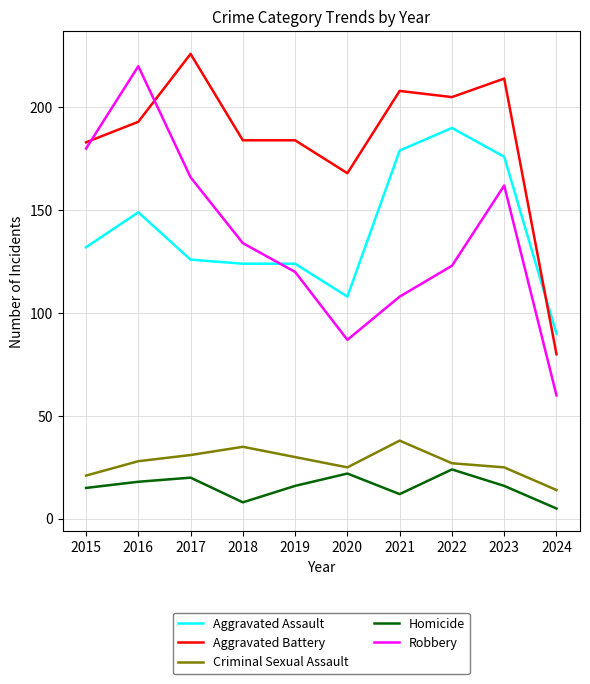

Reading left to right, what are all the values shown in this chart?

Aggravated Assault: 132	149	126	124	124	108	179	190	176	90
Aggravated Battery: 183	193	226	184	184	168	208	205	214	80
Criminal Sexual Assault: 21	28	31	35	30	25	38	27	25	14
Homicide: 15	18	20	8	16	22	12	24	16	5
Robbery: 180	220	166	134	120	87	108	123	162	60